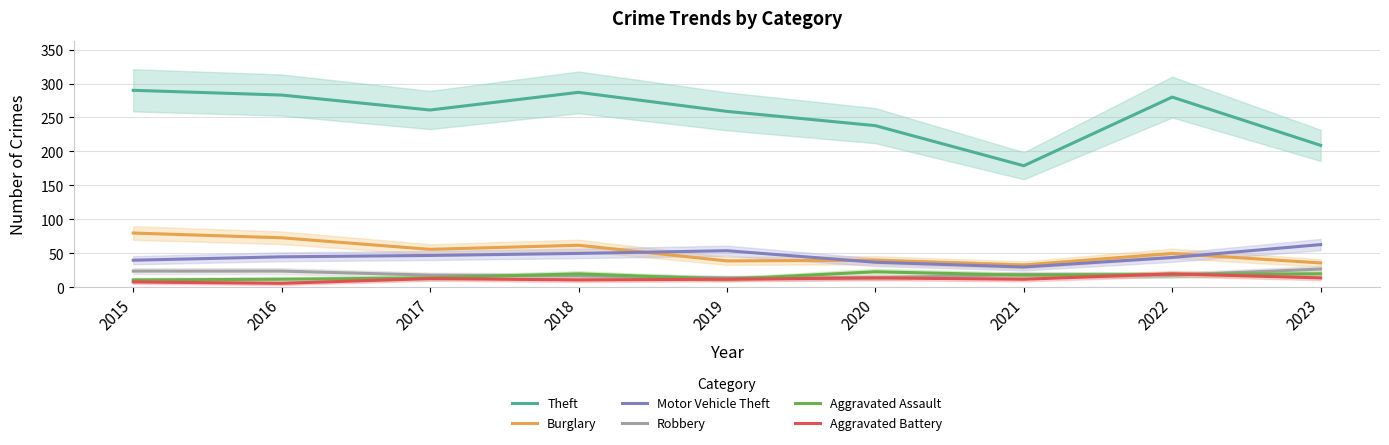

How many interior local peaks does the Robbery series have?

1